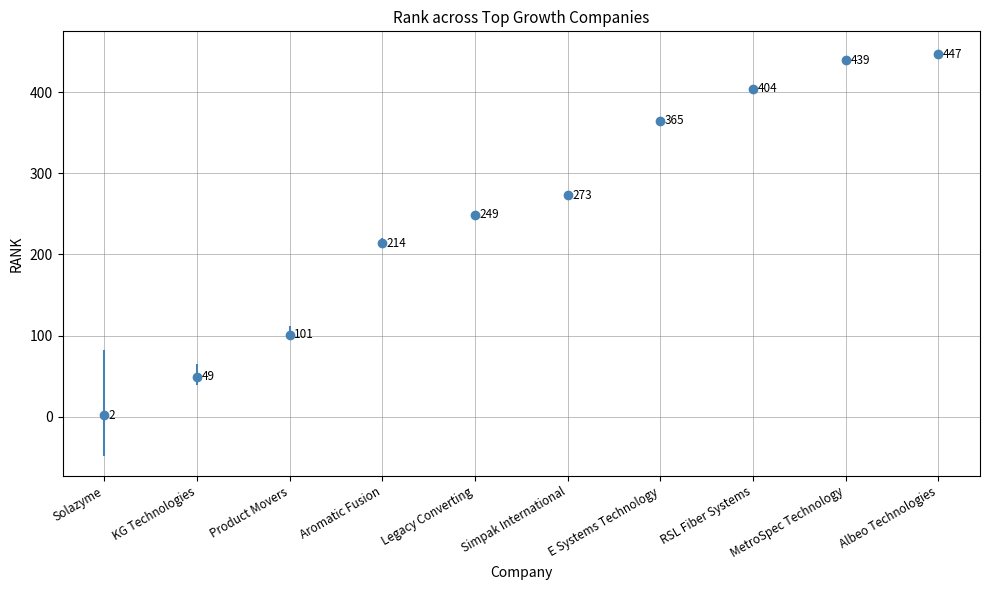

How many data points are less than 273?

5